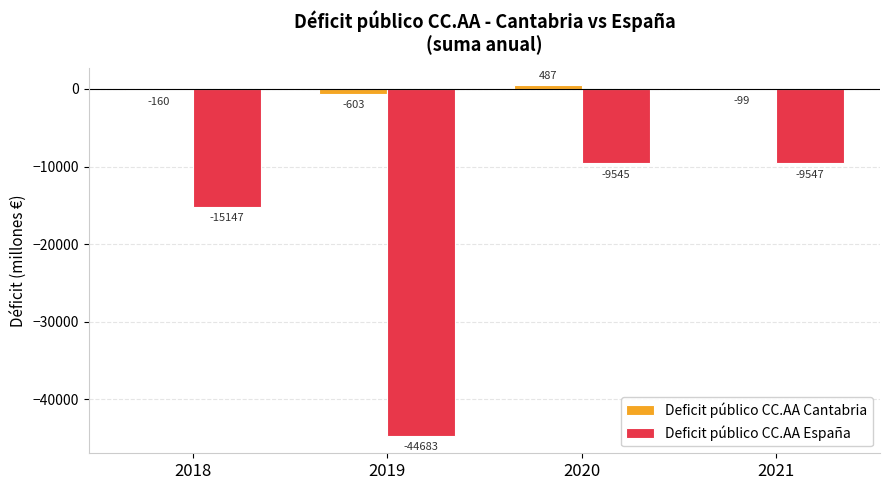

At which category is the sum across all series the highest?

2020